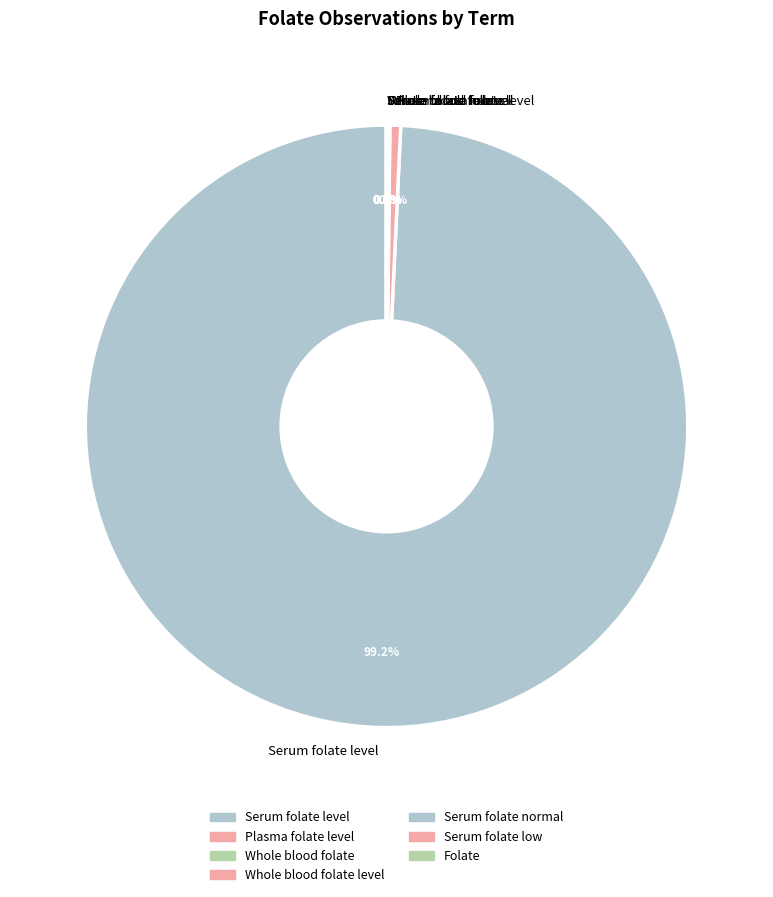

Which category has the biggest portion of the pie?

Serum folate level